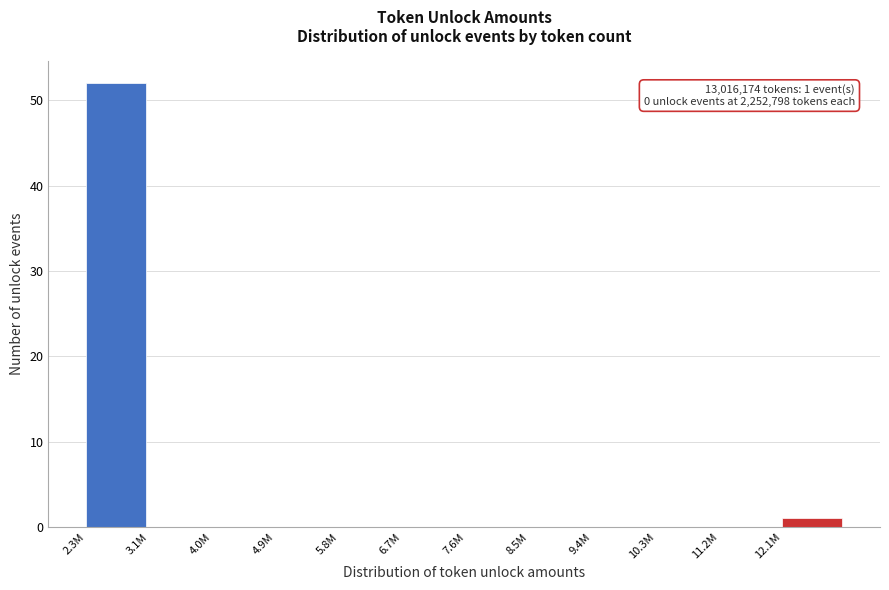

Reading left to right, what are all the values shown in this chart?

2.3M=52	3.1M=0	4.0M=0	4.9M=0	5.8M=0	6.7M=0	7.6M=0	8.5M=0	9.4M=0	10.3M=0	11.2M=0	12.1M=1